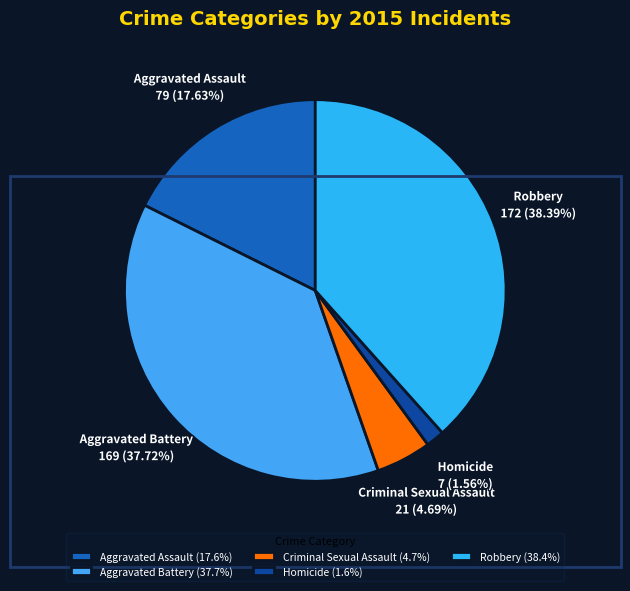

True or false: Homicide accounts for 2% of the total.

True